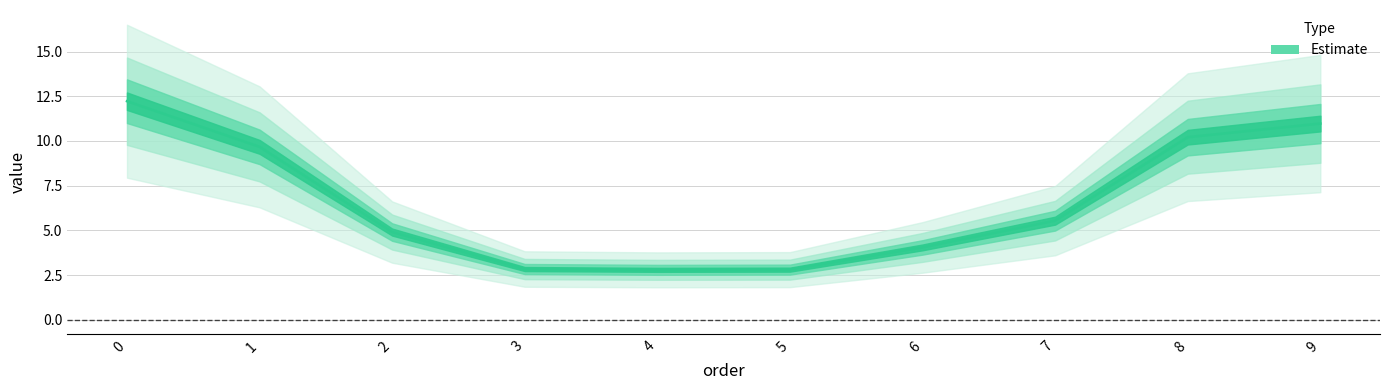

At which category does the chart reach its minimum across all series?

5